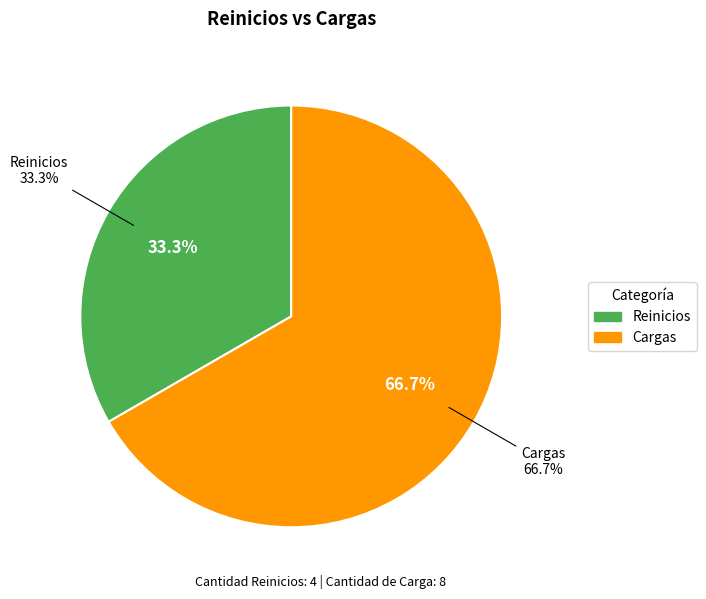

Count the number of slices in the pie.

2